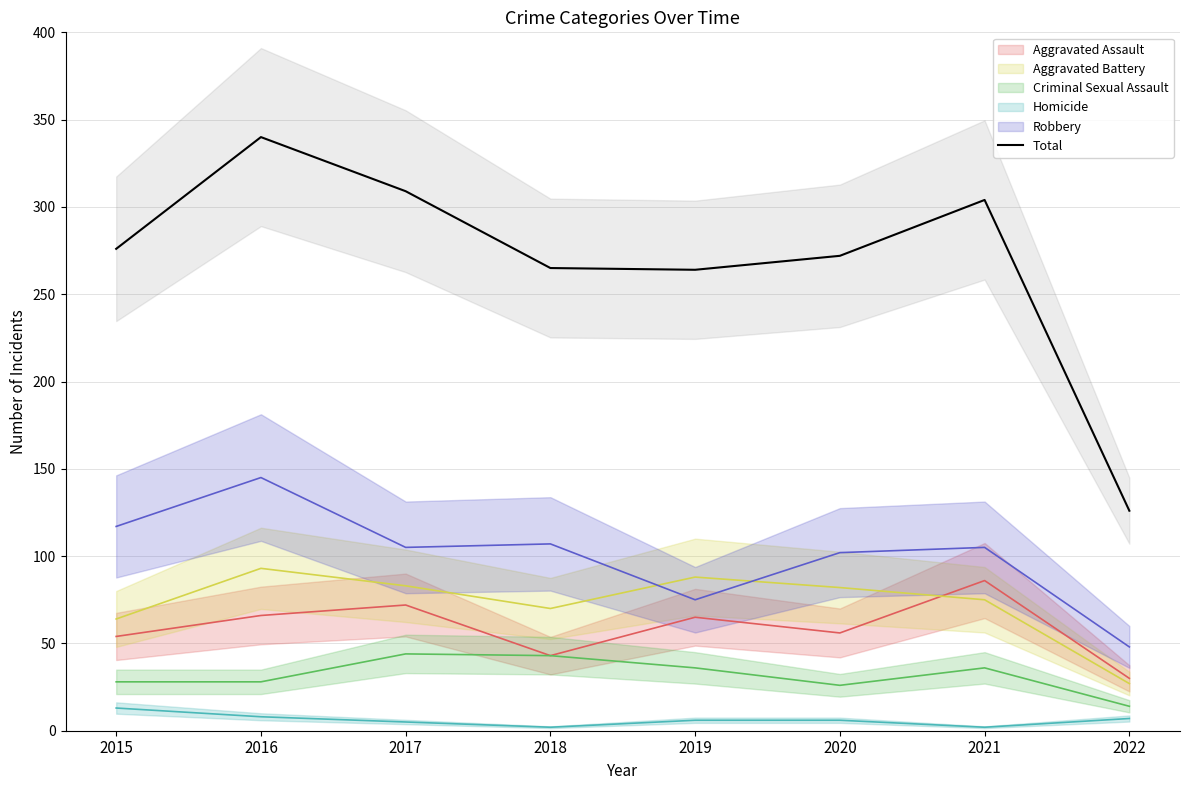

The value of Total at 2016 is 340. True or false?

True